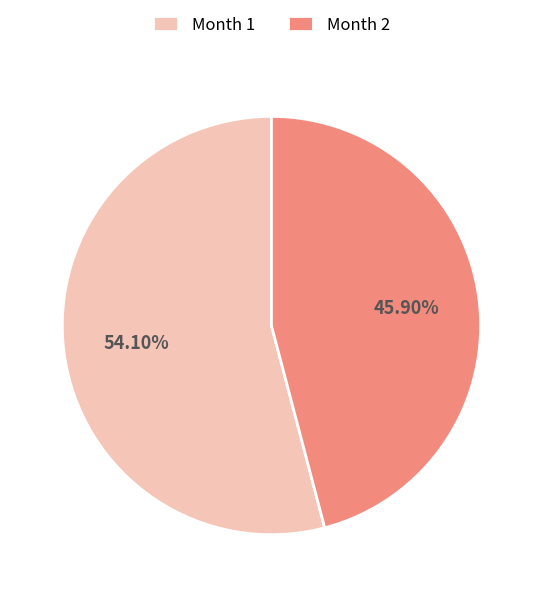

Approximately how many times larger is the value at Month 2 compared to Month 1?

0.8